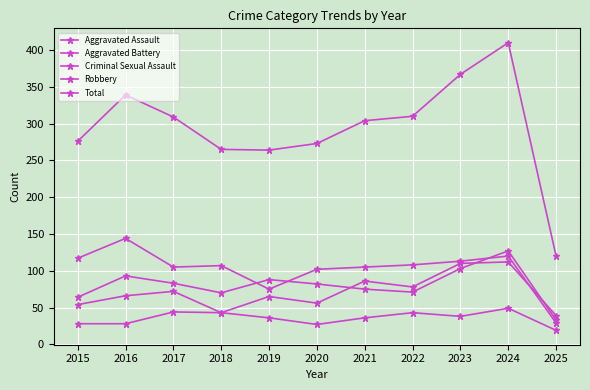

True or false: Aggravated Assault and Criminal Sexual Assault cross at least once.

False